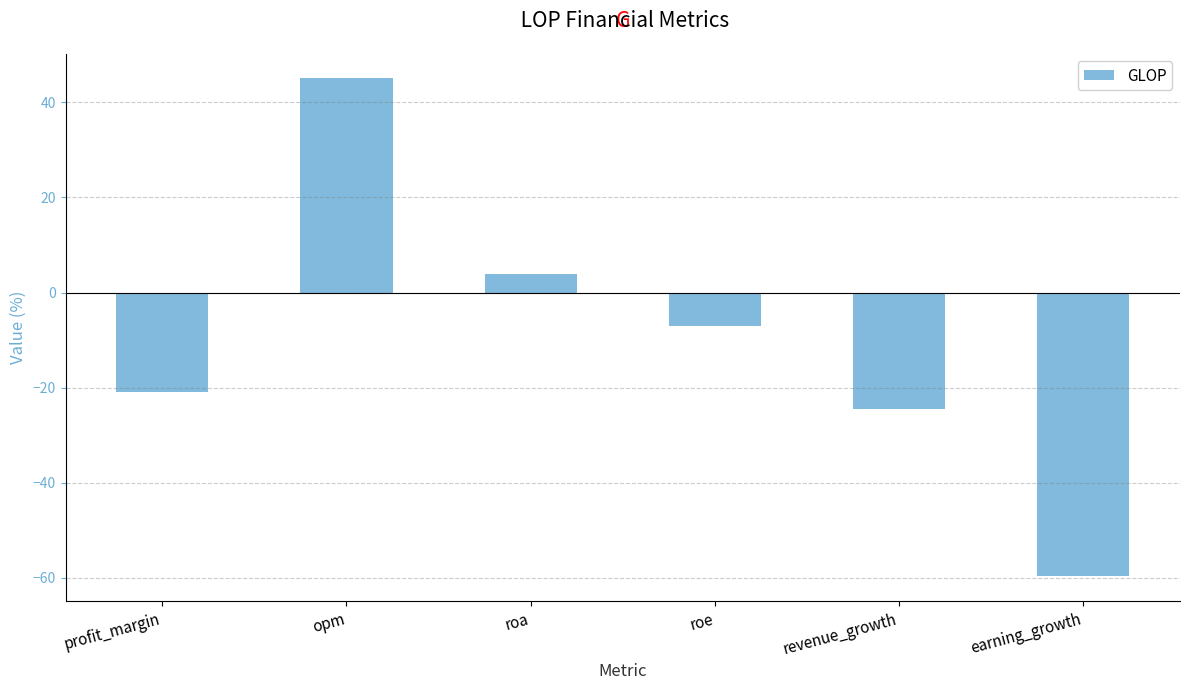

Reading left to right, extract all data points from this chart.

profit_margin=-20.9	opm=45.1	roa=4.0	roe=-7.0	revenue_growth=-24.5	earning_growth=-59.7